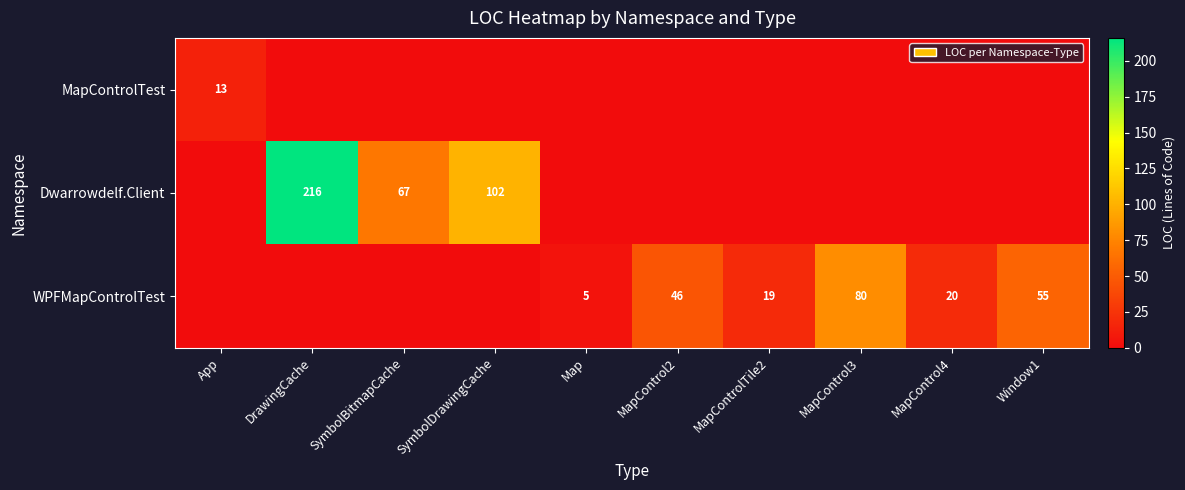

Is it true that MapControlTest equals 13 at App?

True